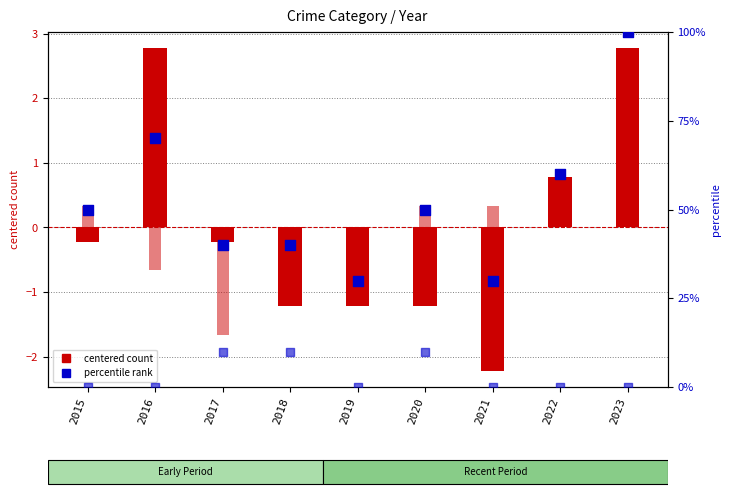

At which category is the sum across all series the highest?

2023